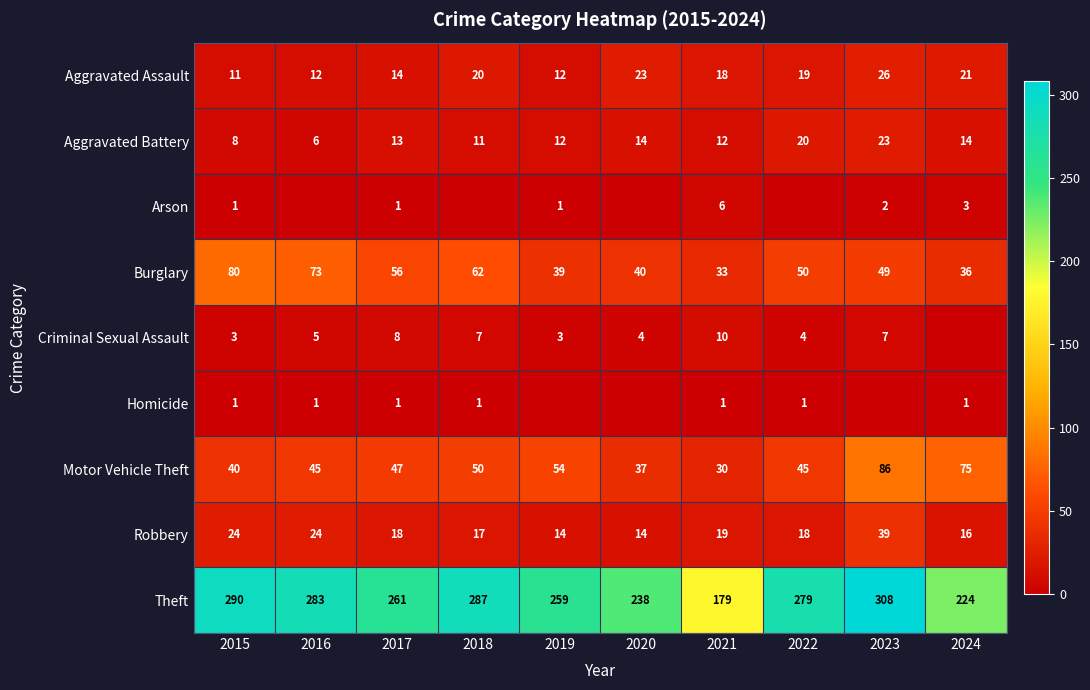

Which series changed the most between 2015 and 2017?

Theft